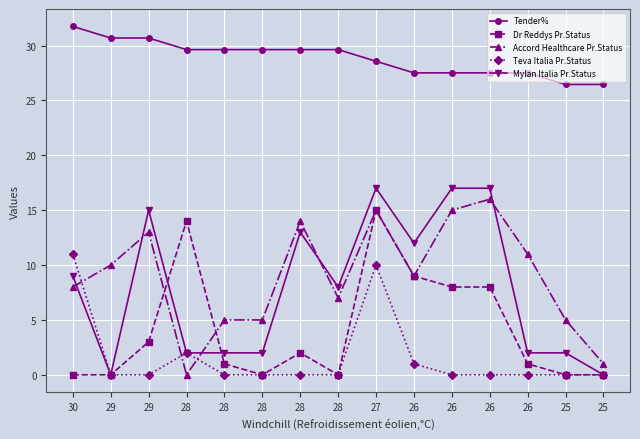

Which category has the highest value in the Dr Reddys Pr.Status series?

27